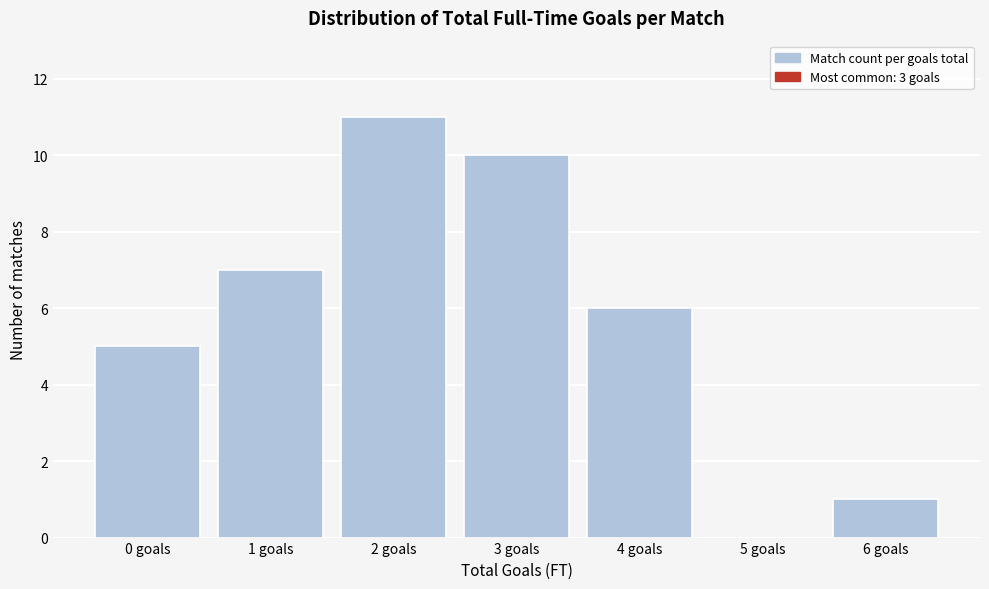

Reading right to left, what are all the values shown in this chart?

6 goals=1	5 goals=0	4 goals=6	3 goals=10	2 goals=11	1 goals=7	0 goals=5